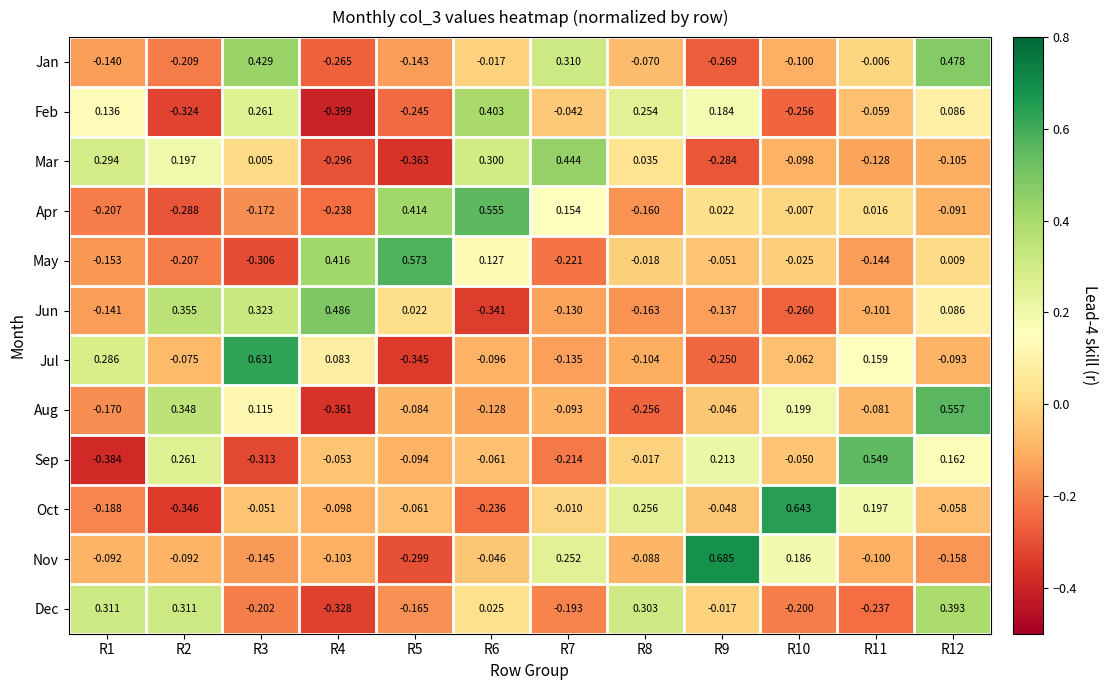

Rank the series by their maximum value, from lowest to highest.

Dec, Feb, Mar, Jan, Jun, Sep, Apr, Aug, May, Jul, Oct, Nov